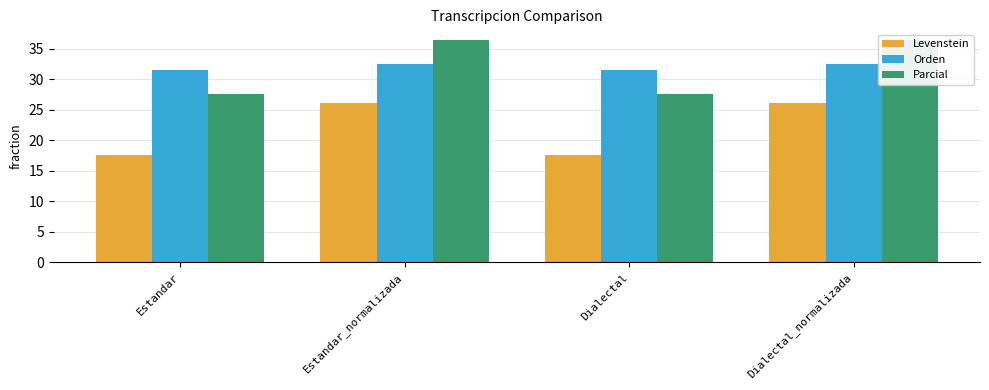

Count the Orden values in the range 31 to 32.

2